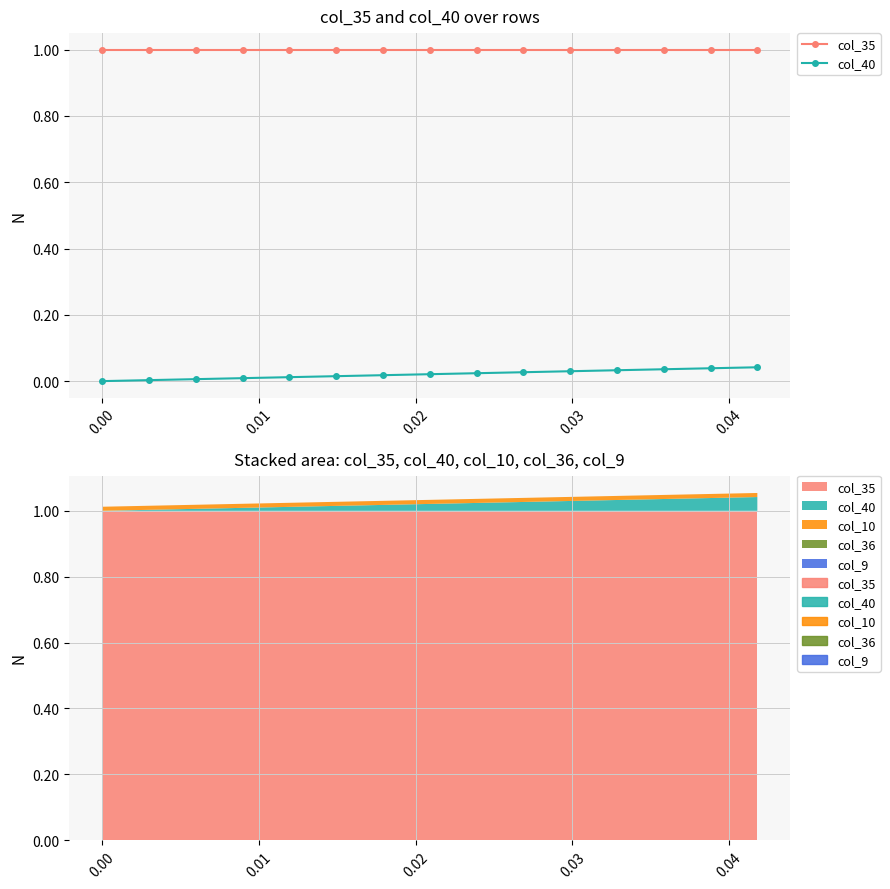

Read the col_35 value at 0.03.

1.0